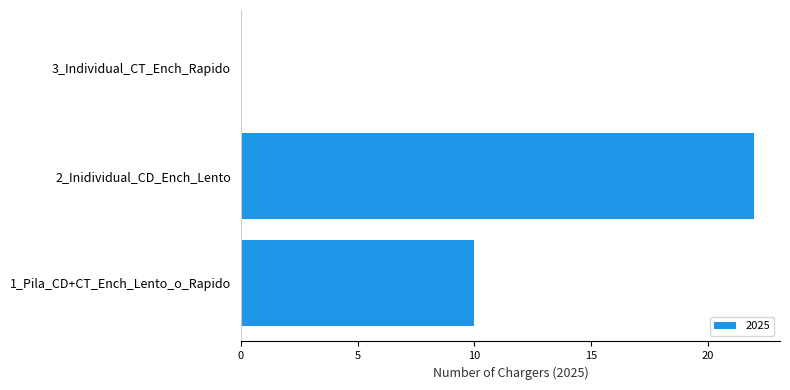

What is the approximate value at 1_Pila_CD+CT_Ench_Lento_o_Rapido?

10